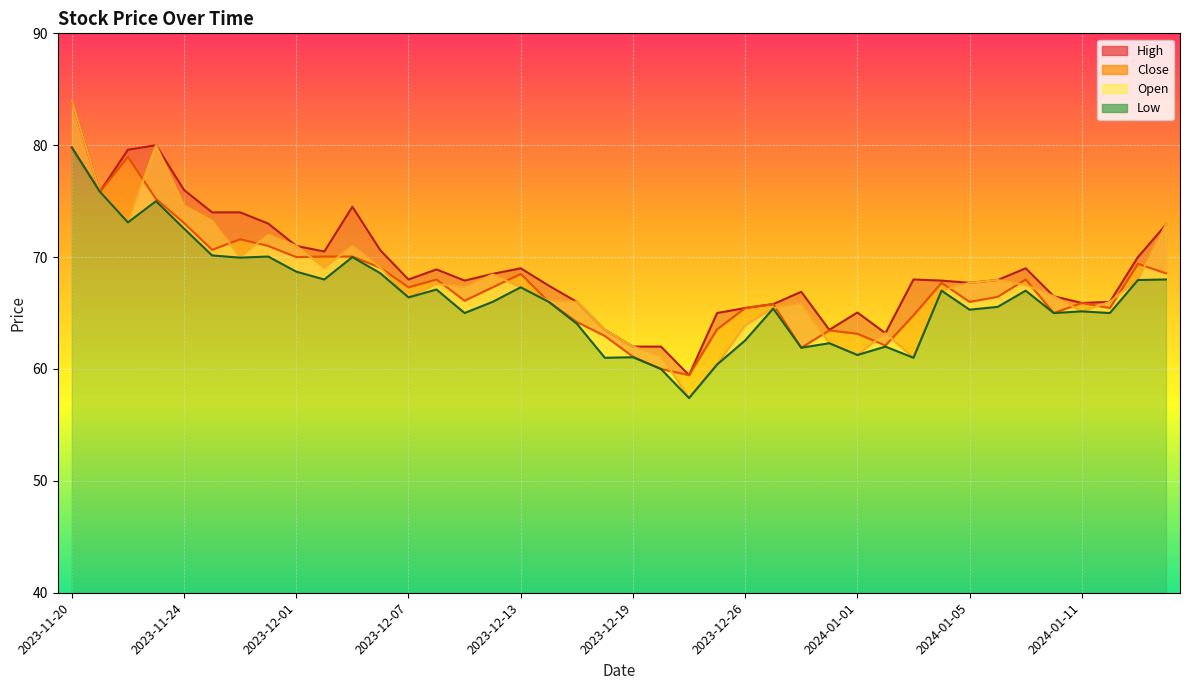

How many interior local valleys does the High series have?

9